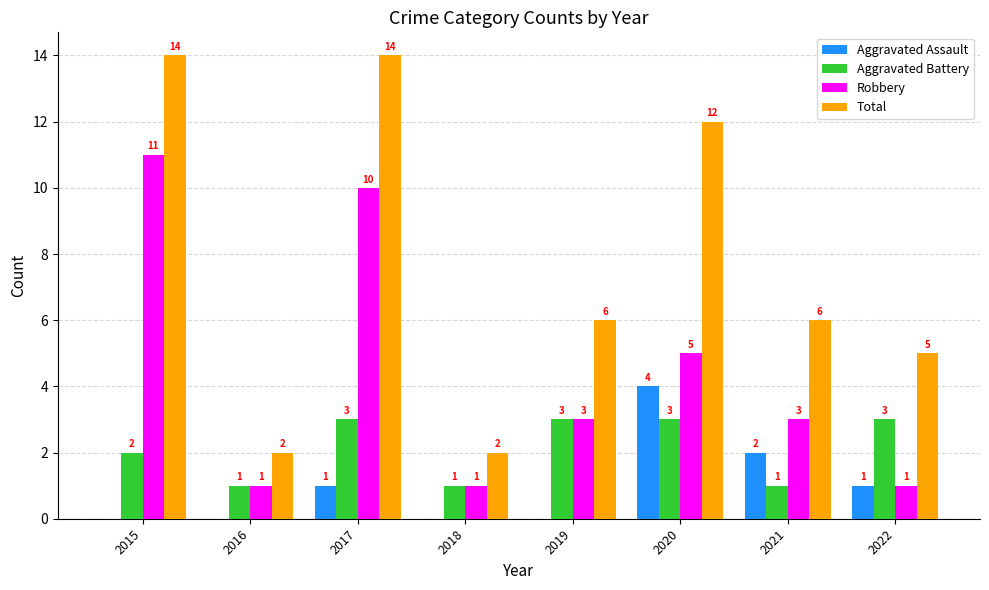

How many series are shown in this chart?

4